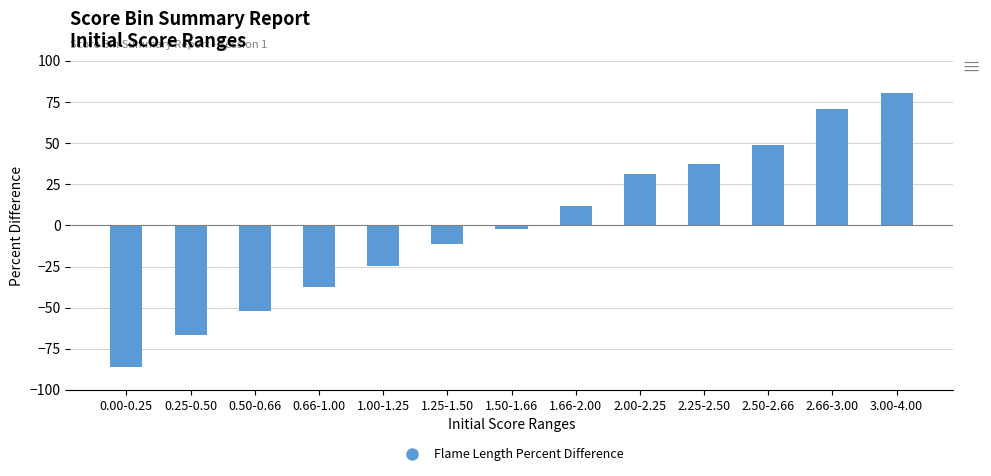

Which label corresponds to the largest value in the chart?

3.00-4.00